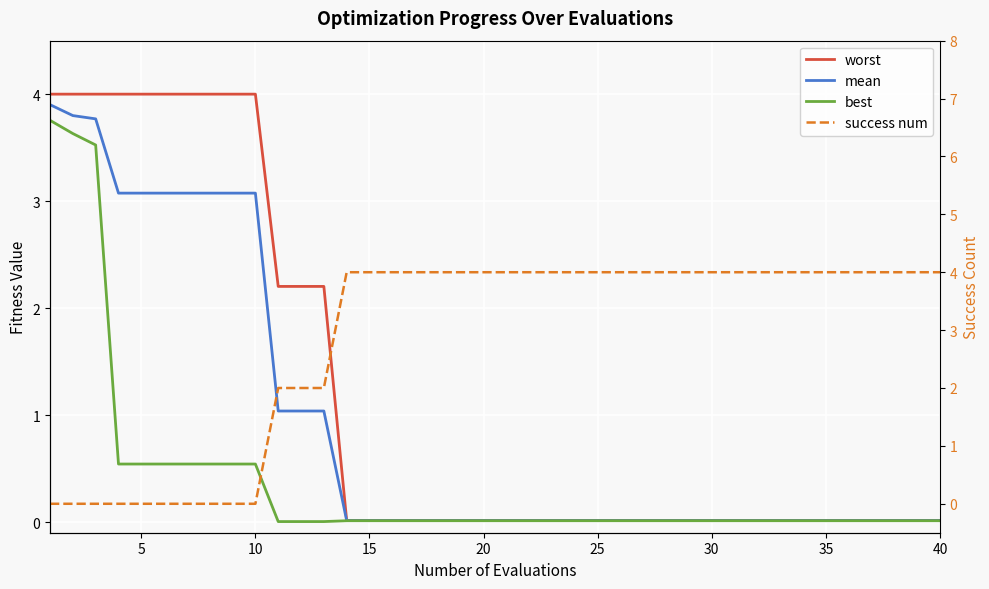

Between 25 and 5, which is larger?

5